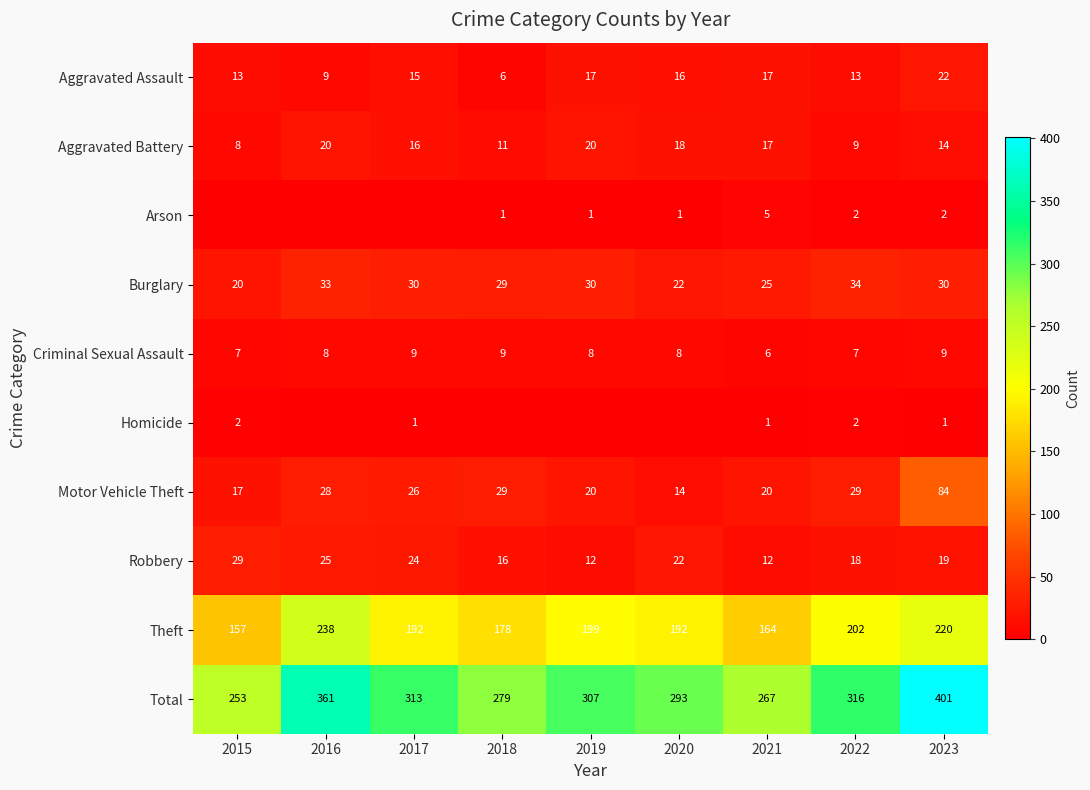

What value does the Motor Vehicle Theft series have at 2022?

29